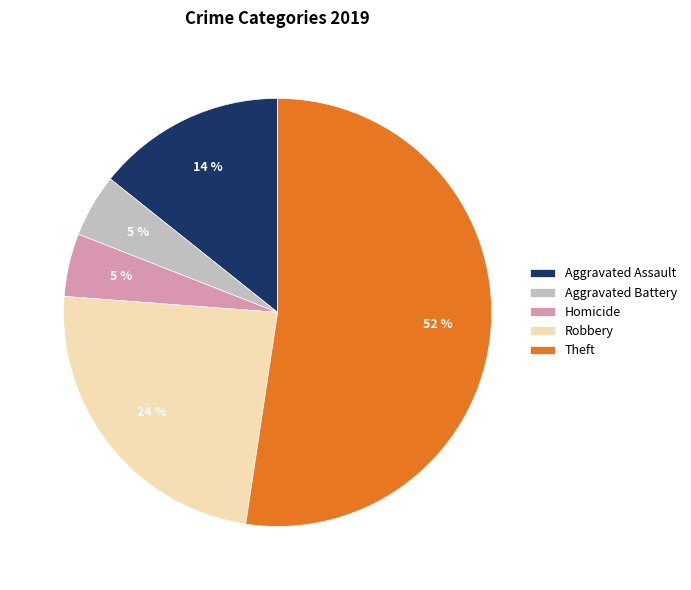

To the nearest percent, what is the average slice percentage?

20%